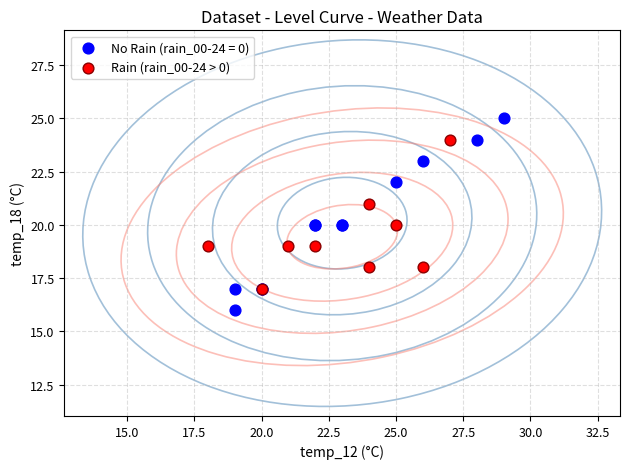

Which series reaches the maximum Y coordinate?

No Rain (rain_00-24 = 0)